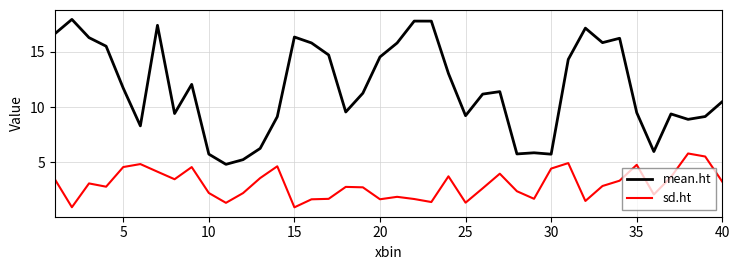

True or false: sd.ht and mean.ht intersect in this chart.

False